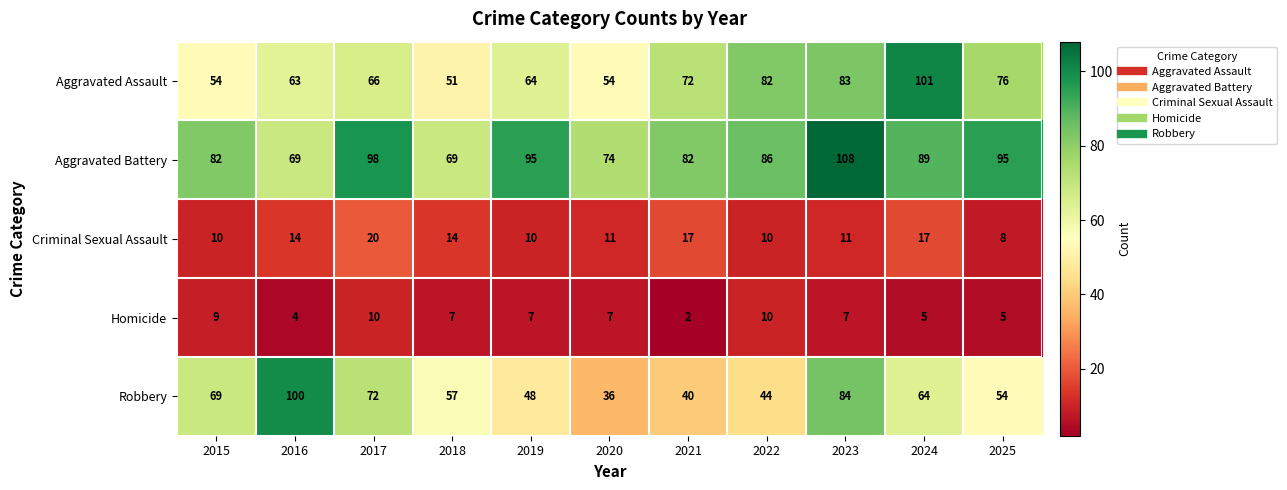

At which label does Aggravated Battery reach its peak?

2023